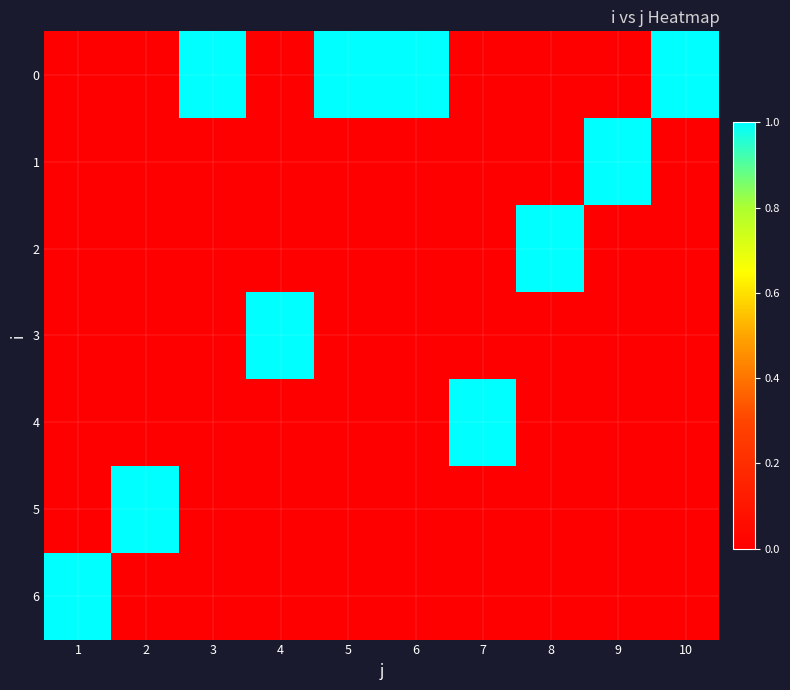

Reading left to right, extract all data points from this chart.

0: 1=0	2=0	3=1	4=0	5=1	6=1	7=0	8=0	9=0	10=1
1: 1=0	2=0	3=0	4=0	5=0	6=0	7=0	8=0	9=1	10=0
2: 1=0	2=0	3=0	4=0	5=0	6=0	7=0	8=1	9=0	10=0
3: 1=0	2=0	3=0	4=1	5=0	6=0	7=0	8=0	9=0	10=0
4: 1=0	2=0	3=0	4=0	5=0	6=0	7=1	8=0	9=0	10=0
5: 1=0	2=1	3=0	4=0	5=0	6=0	7=0	8=0	9=0	10=0
6: 1=1	2=0	3=0	4=0	5=0	6=0	7=0	8=0	9=0	10=0